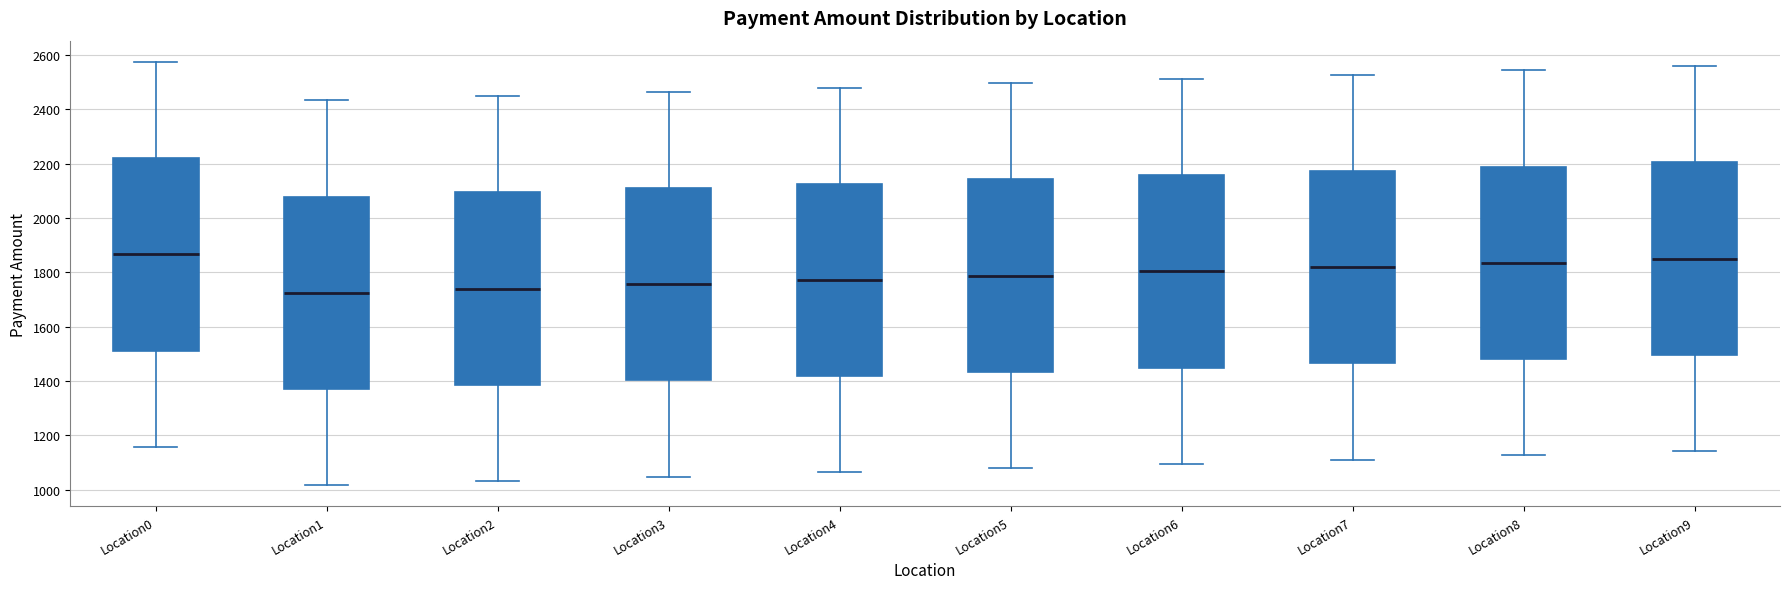

Reading left to right, transcribe this box plot: for each box, give where its median line is, the range the box spans, and where its two whiskers end, as read against the y-axis. The values are not printed on the chart, so give them approximately, as read against the axis.

Location0: median 1860, box 1520 to 2220, whiskers 1160 to 2580
Location1: median 1720, box 1380 to 2080, whiskers 1020 to 2440
Location2: median 1740, box 1380 to 2100, whiskers 1040 to 2440
Location3: median 1760, box 1400 to 2120, whiskers 1040 to 2460
Location4: median 1780, box 1420 to 2120, whiskers 1060 to 2480
Location5: median 1780, box 1440 to 2140, whiskers 1080 to 2500
Location6: median 1800, box 1440 to 2160, whiskers 1100 to 2520
Location7: median 1820, box 1460 to 2180, whiskers 1120 to 2520
Location8: median 1840, box 1480 to 2180, whiskers 1120 to 2540
Location9: median 1860, box 1500 to 2200, whiskers 1140 to 2560